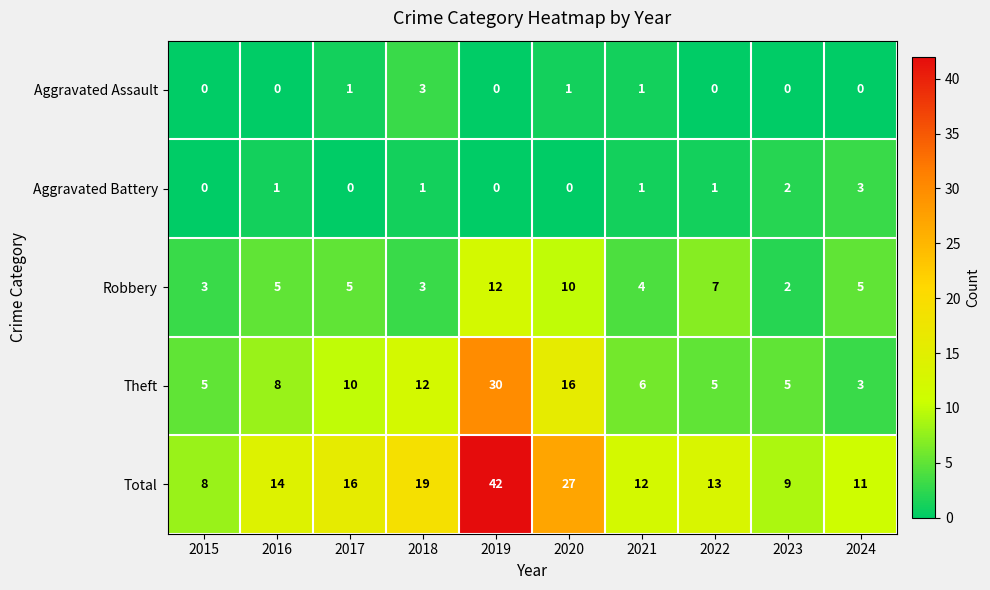

Is the value of Aggravated Battery at 2023 greater than the value of Theft at 2024?

No